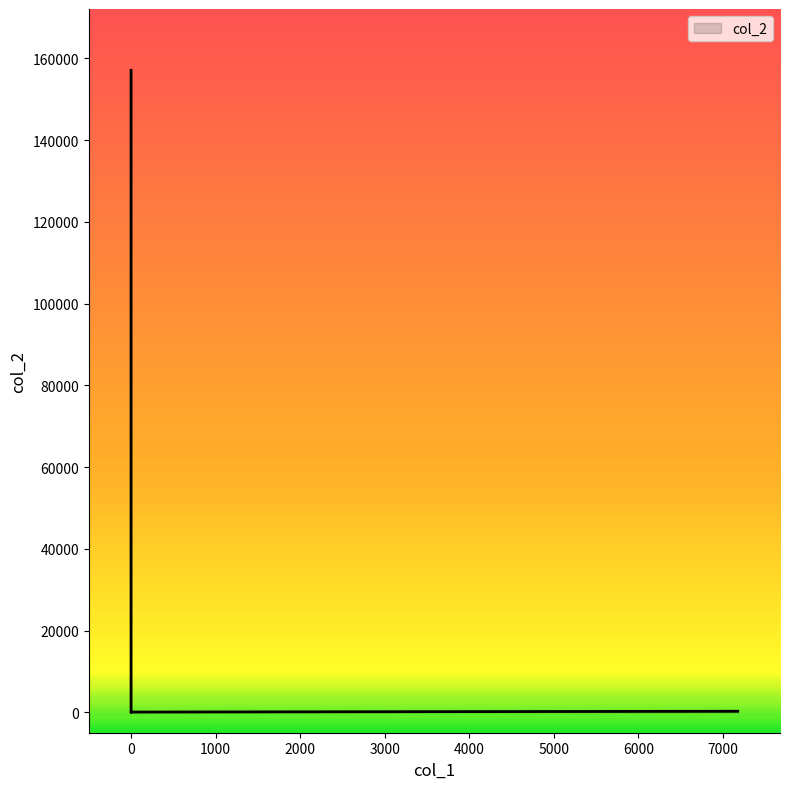

How many points are higher than both their immediate neighbors (excluding endpoints)?

1